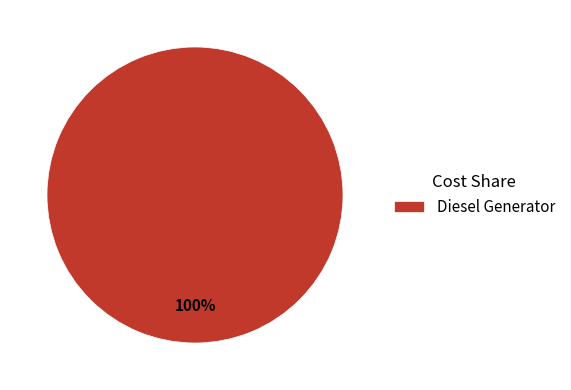

Rank the categories by value from lowest to highest.

Diesel Generator